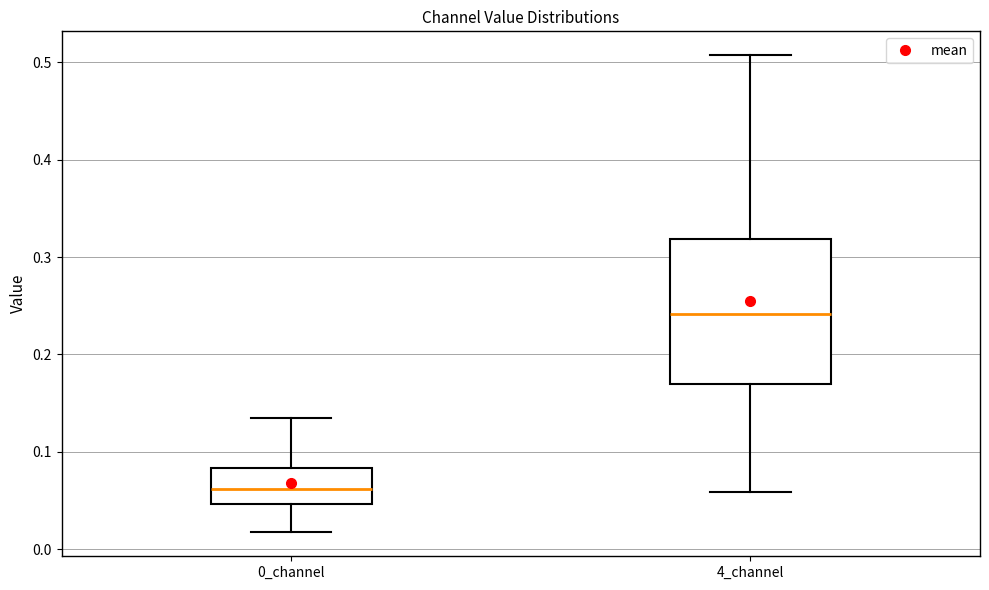

Reading left to right, transcribe this box plot: for each box, give where its median line is, the range the box spans, and where its two whiskers end, as read against the y-axis. The values are not printed on the chart, so give them approximately, as read against the axis.

0_channel: median 0.06, box 0.05 to 0.08, whiskers 0.02 to 0.13
4_channel: median 0.24, box 0.17 to 0.32, whiskers 0.06 to 0.51